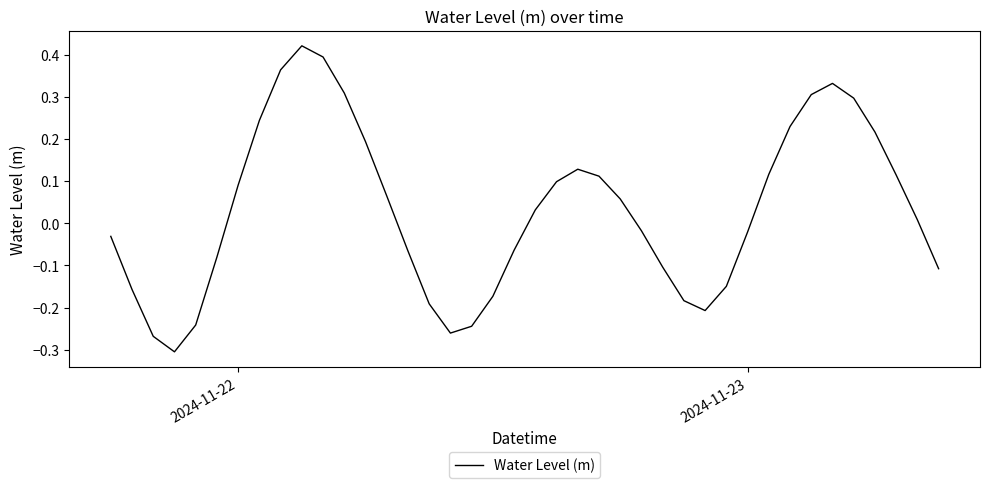

What is the difference between the maximum and minimum values?

0.7